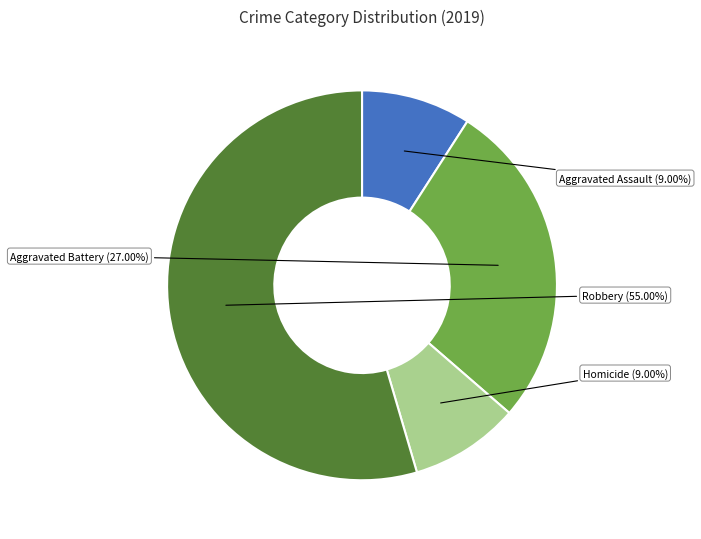

True or false: Criminal Sexual Assault accounts for 1% of the total.

False